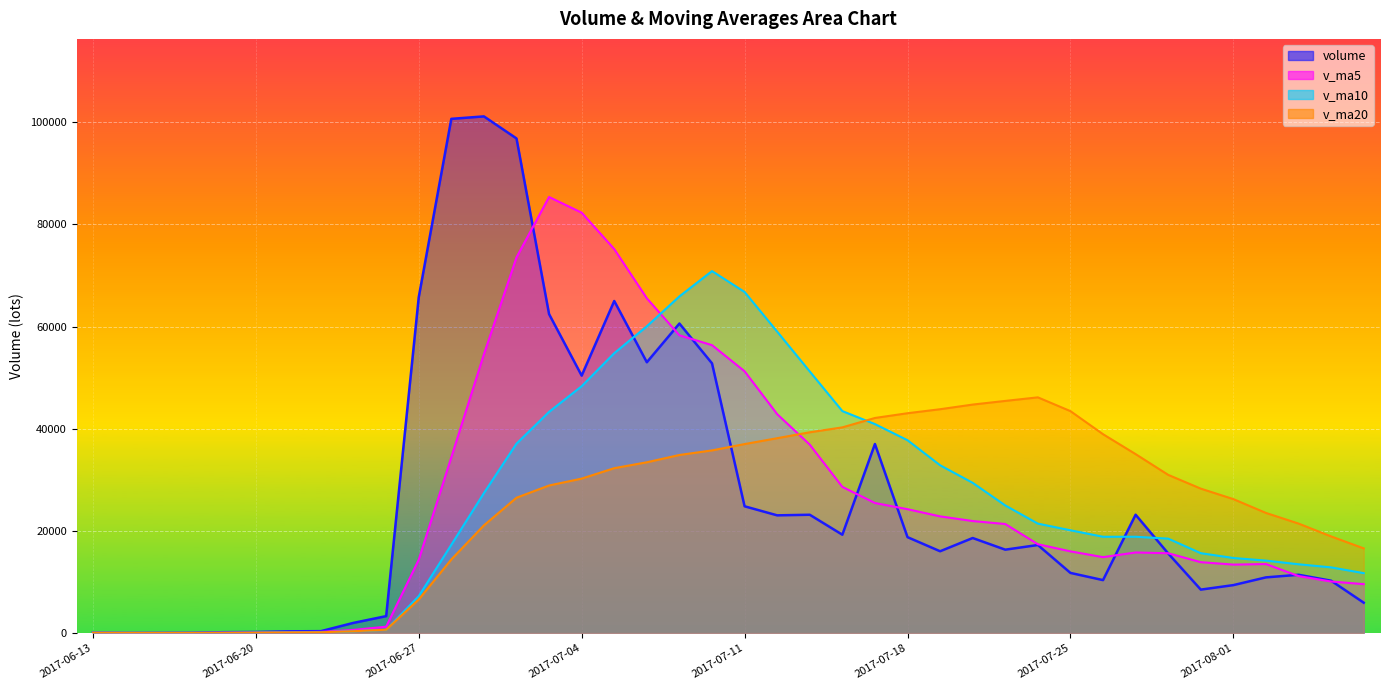

Where is v_ma5 nearest to the value 42693?

2017-07-12